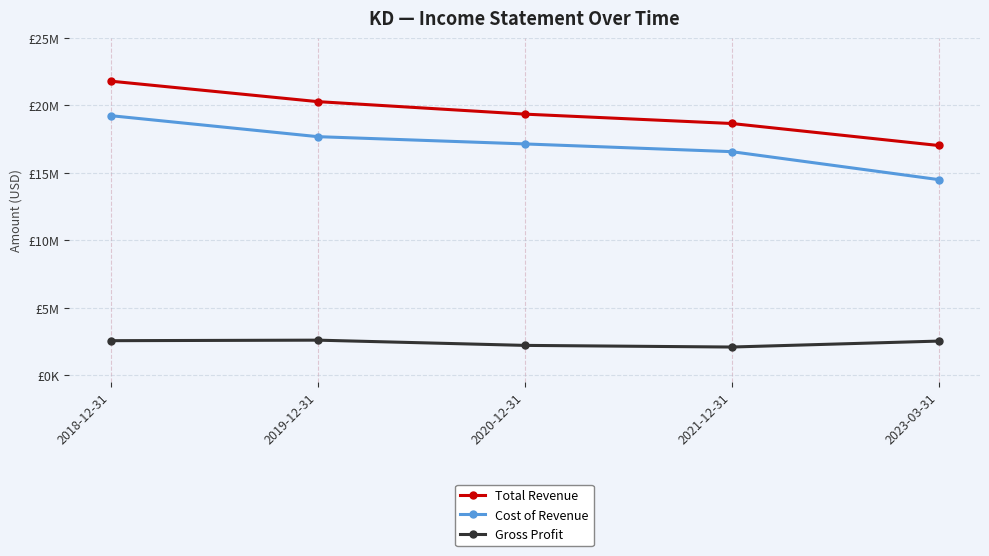

What is the difference between the maximum and minimum values in the Gross Profit series?

510000